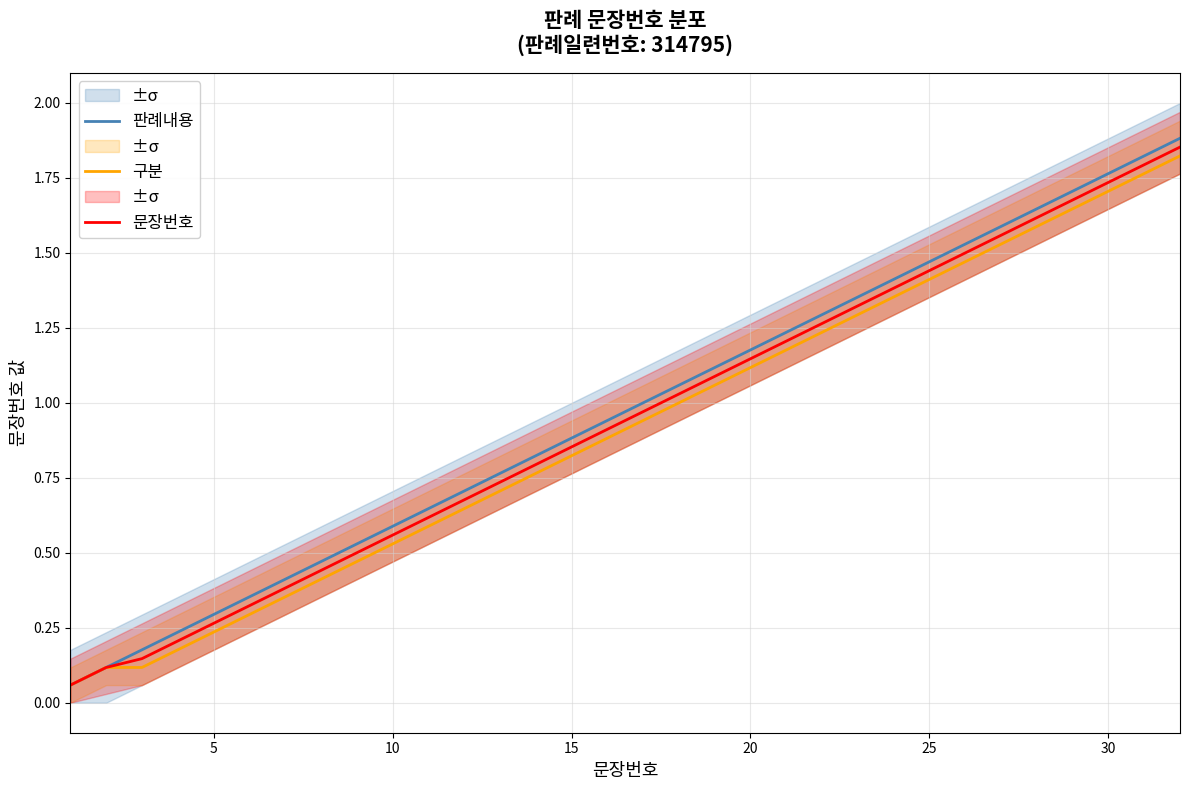

What is the sum of all 문장번호 values?

30.2